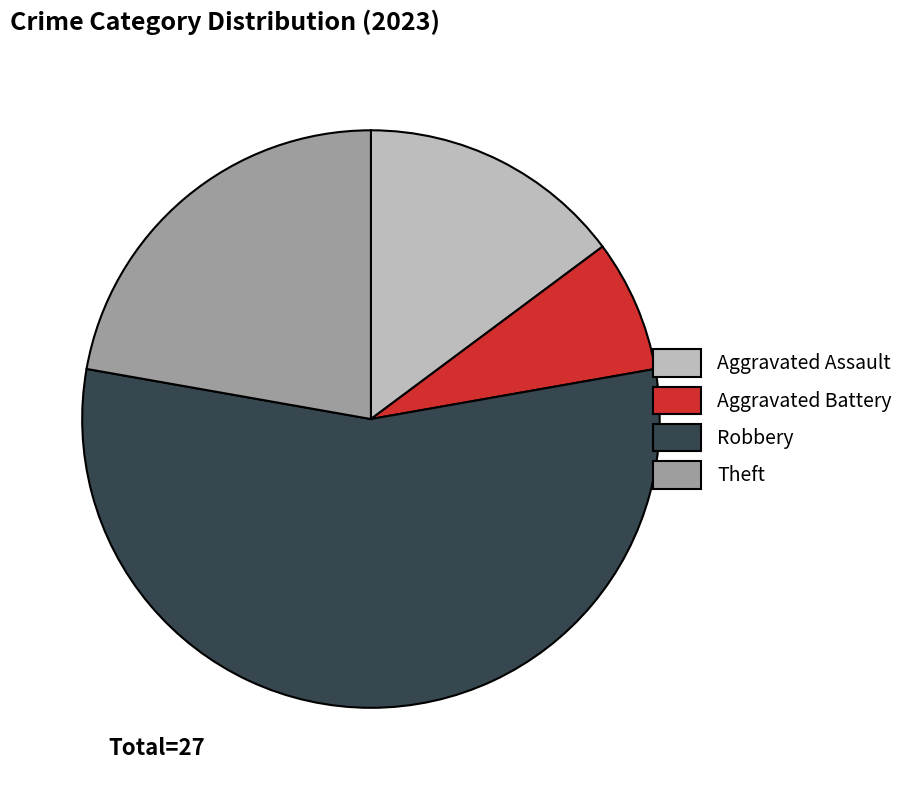

Rank the categories by value from highest to lowest.

Robbery, Theft, Aggravated Assault, Aggravated Battery